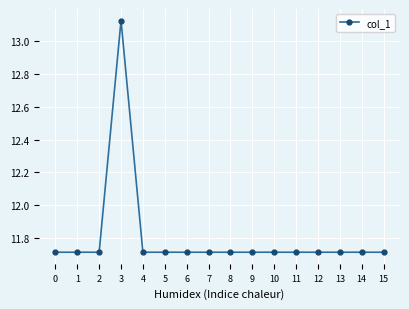

What is the difference between the values at 3 and 11?

1.4